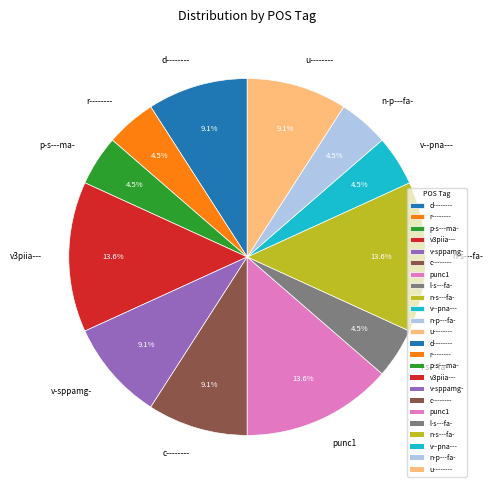

Is n-p---fa- the majority of the pie?

No